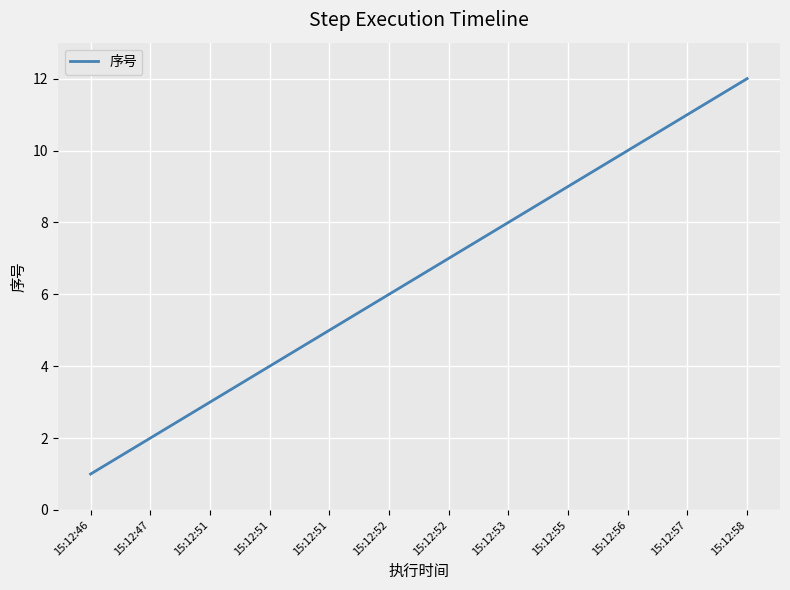

Is this an area chart (filled region under the line)?

No